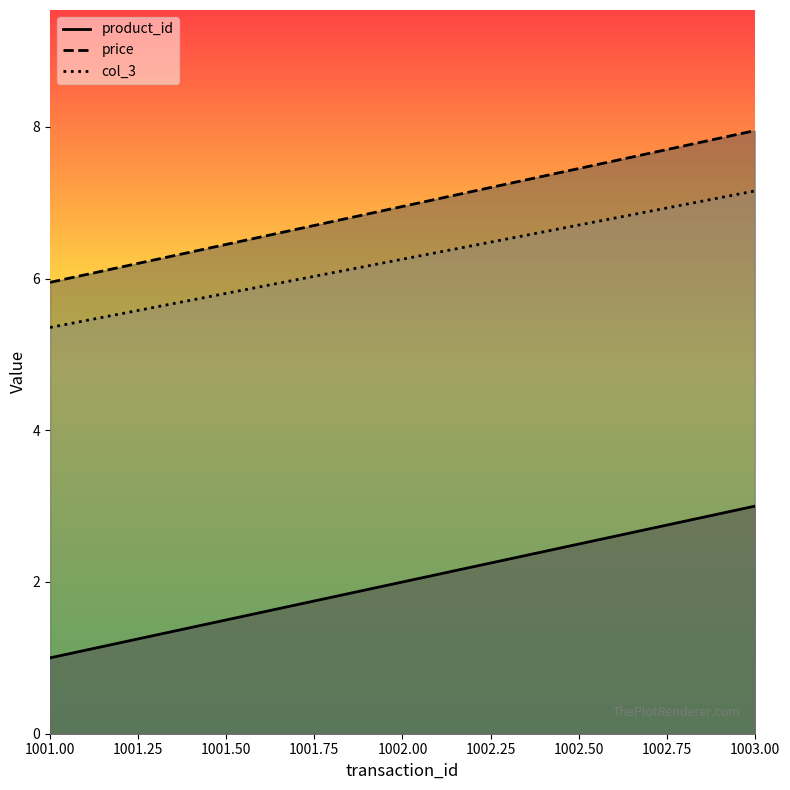

Which series has the largest total across all categories?

price